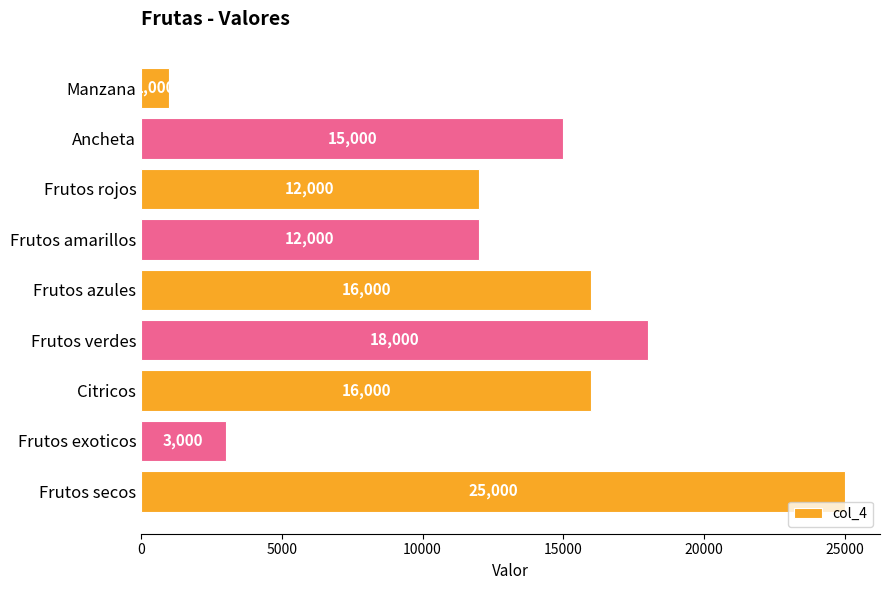

Between Frutos exoticos and Frutos azules, which is larger?

Frutos azules